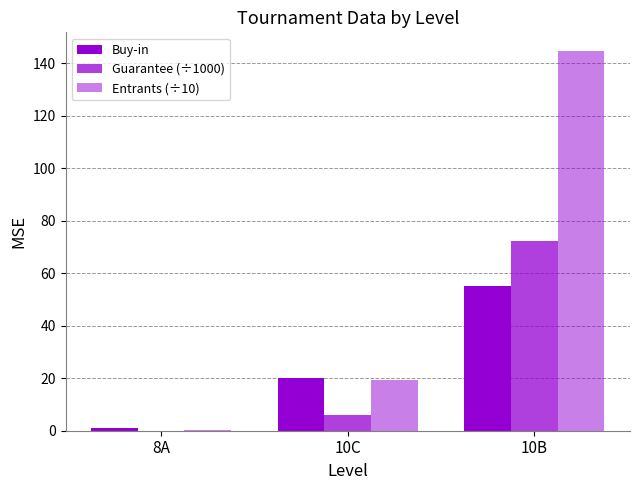

Reading left to right, list all the values displayed in this chart.

Buy-in: 8A=1.0	10C=20.0	10B=55.0
Guarantee (÷1000): 8A=0.0	10C=6.0	10B=72.2
Entrants (÷10): 8A=0.3	10C=19.3	10B=144.5